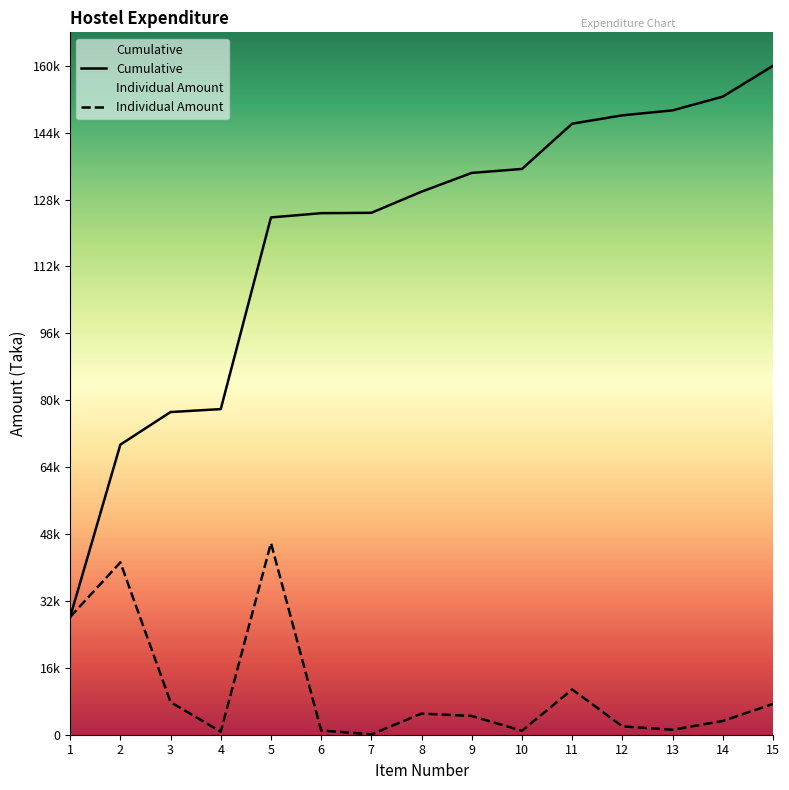

List the series in order of their peak value, lowest first.

Individual Amount, Cumulative